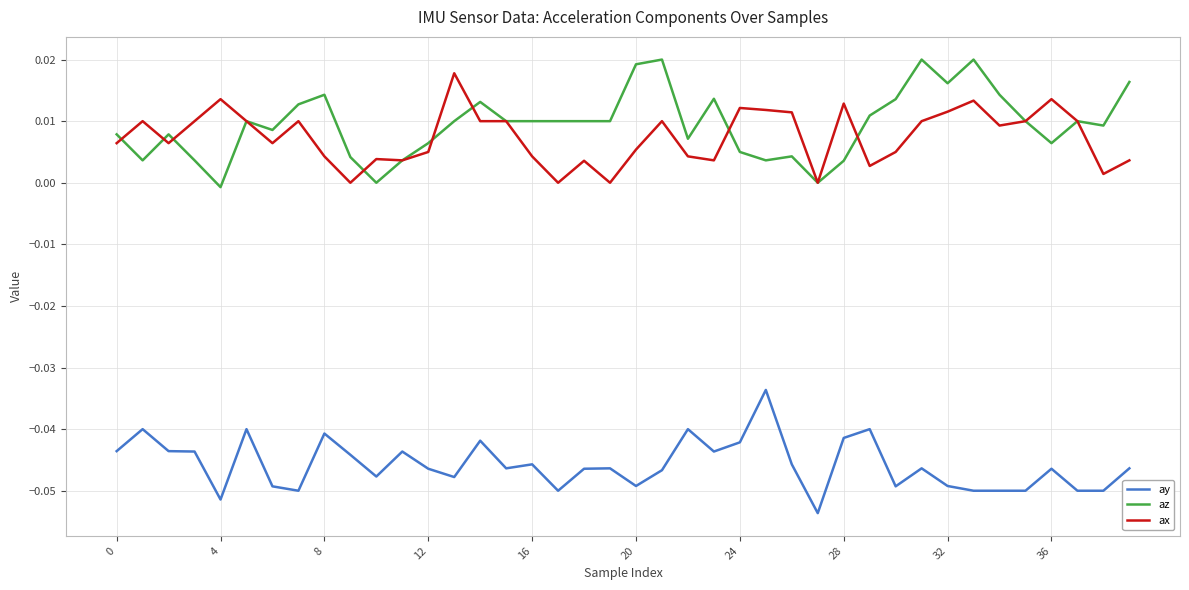

True or false: az and ay intersect in this chart.

False